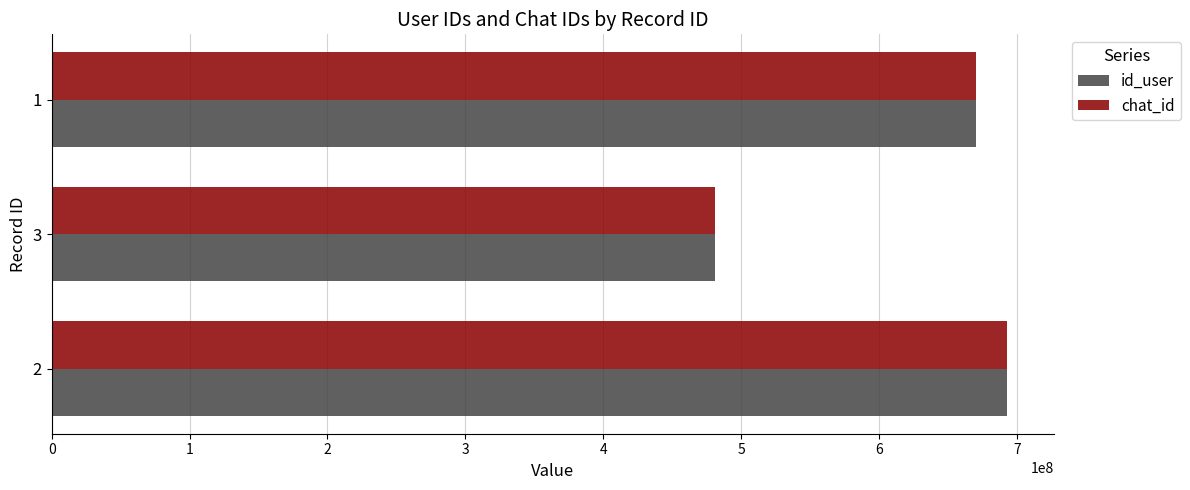

What are all the series names shown in the legend?

id_user, chat_id